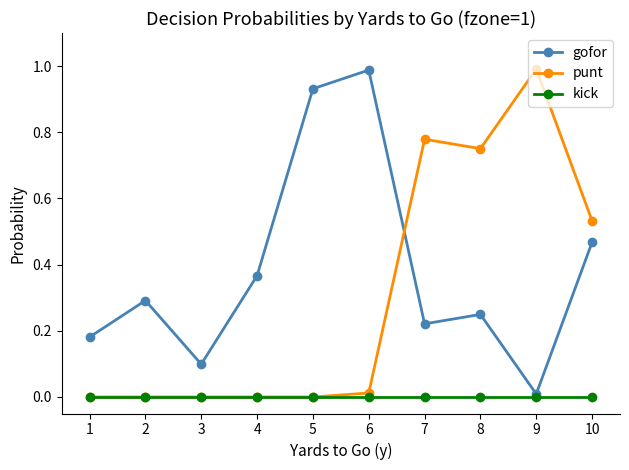

True or false: gofor has more than 1 points higher than both neighbors.

True